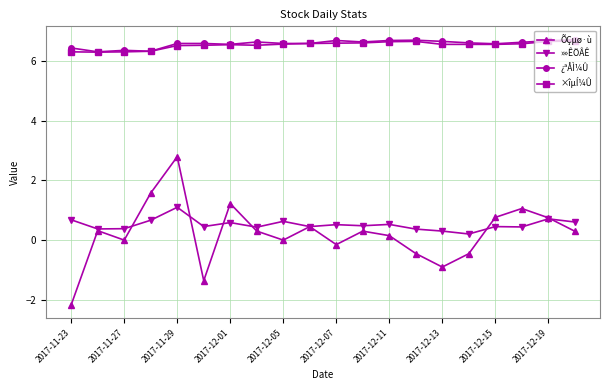

How many lines are shown in the chart?

4